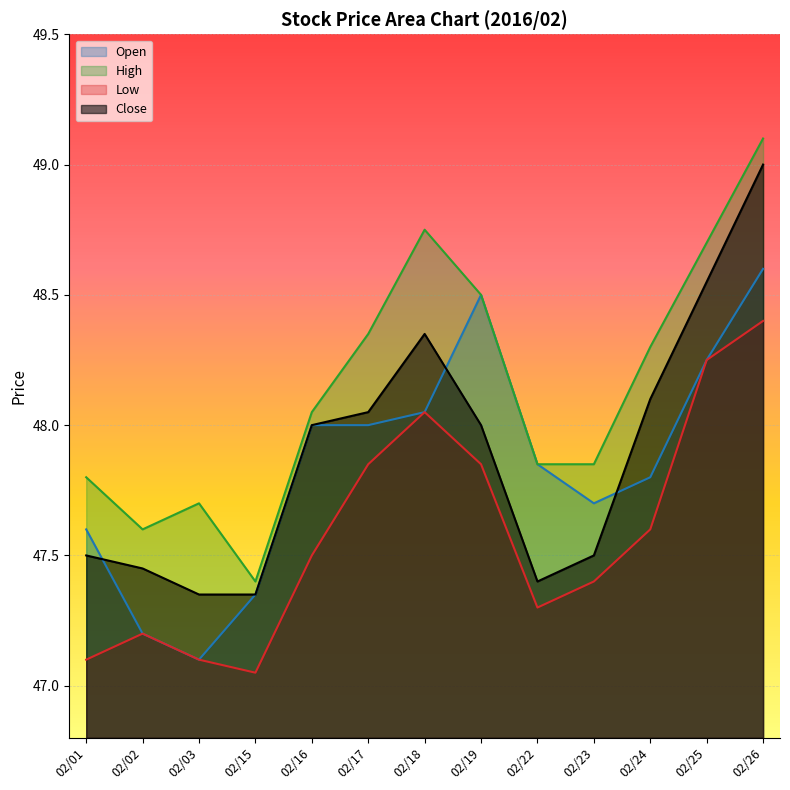

Is the value of Low at 02/26 greater than the value of Open at 02/18?

Yes